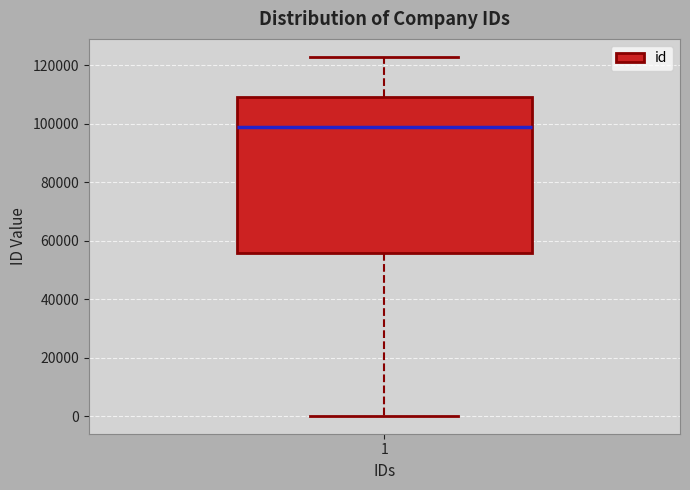

Transcribe this box plot: give where the median line is, the range the box spans, and where the two whiskers end, as read against the y-axis. The values are not printed on the chart, so give them approximately, as read against the axis.

median 98000, box 56000 to 110000, whiskers 0 to 122000